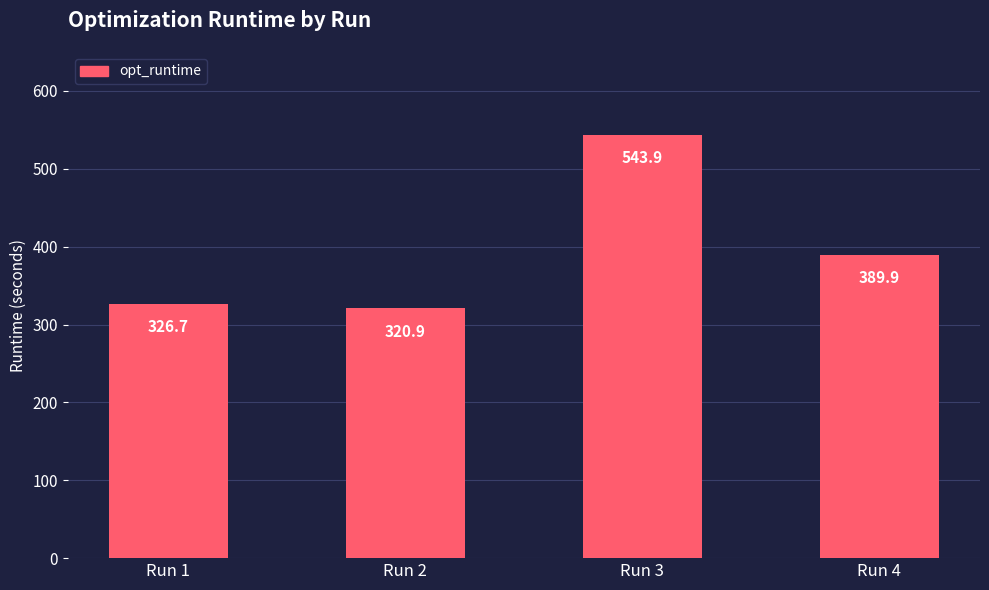

List the labels in order of value, smallest first.

Run 2, Run 1, Run 4, Run 3